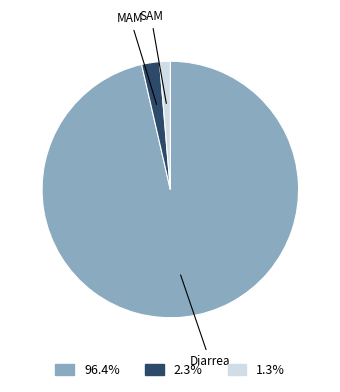

Is there a majority slice in this chart?

Yes